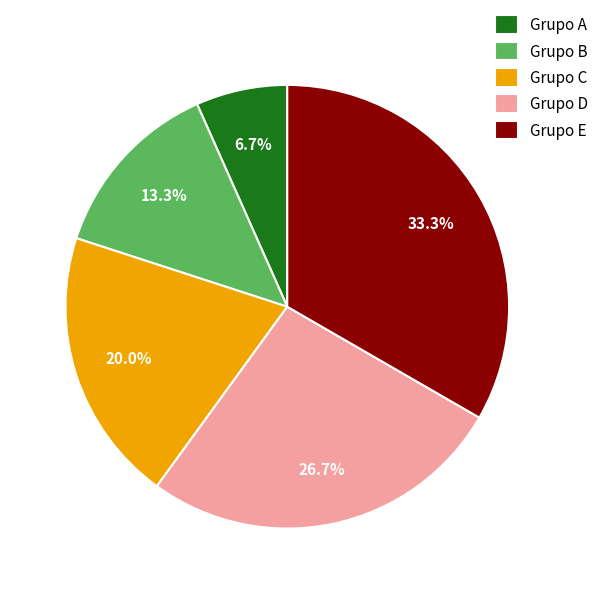

How much of the chart is everything except Grupo B?

86.7%